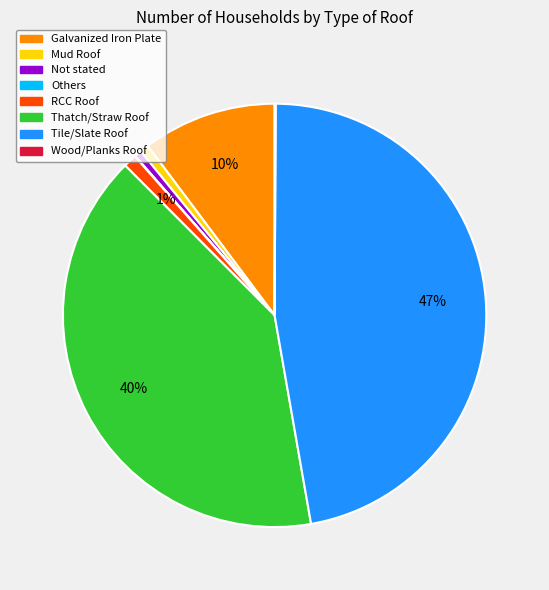

Is it true that RCC Roof is 11% of the pie?

False